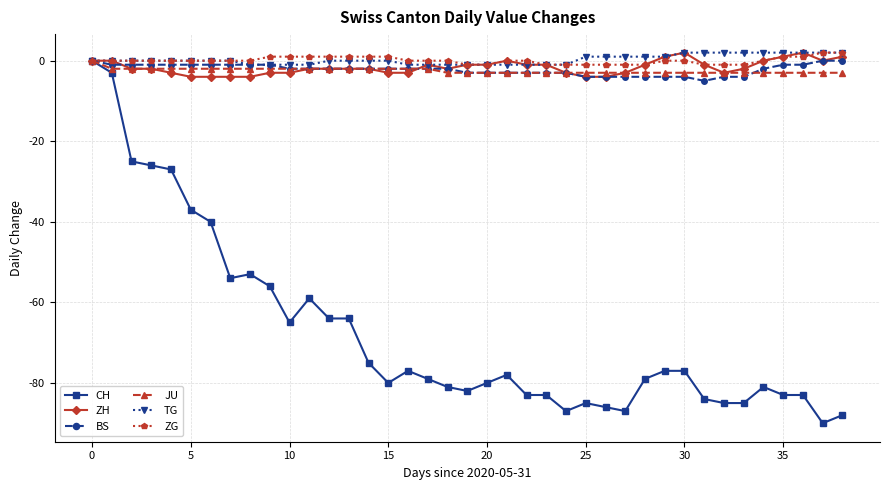

Which series has the largest range (max minus min)?

CH